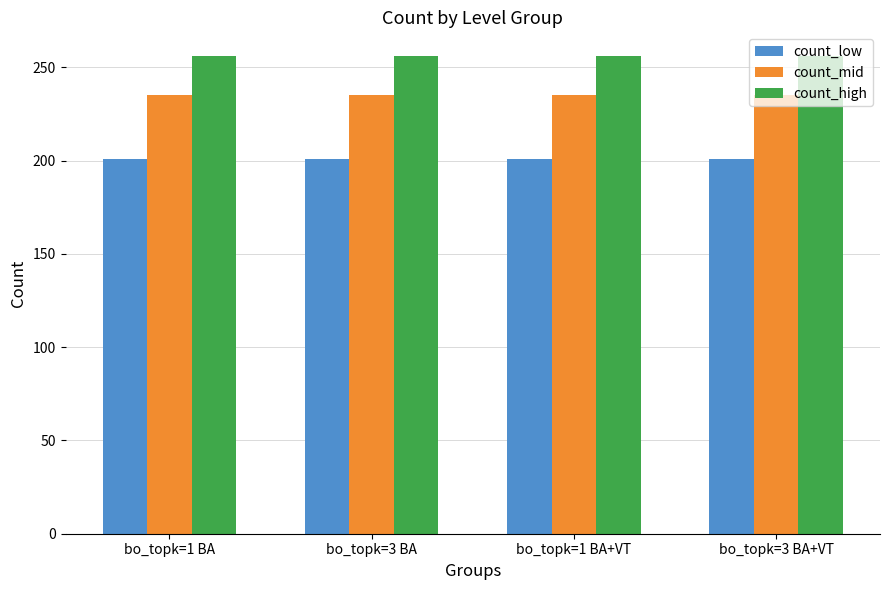

How many bars are there in total?

12